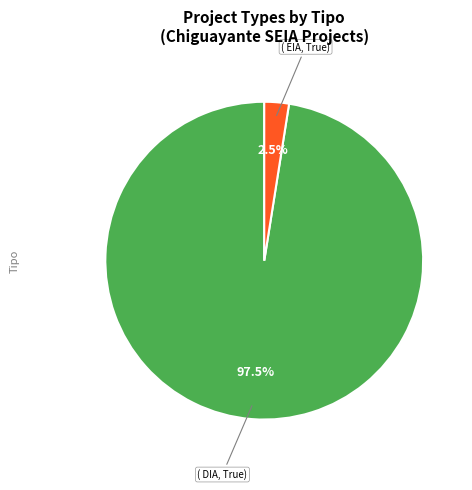

How many slices are in this pie chart?

2